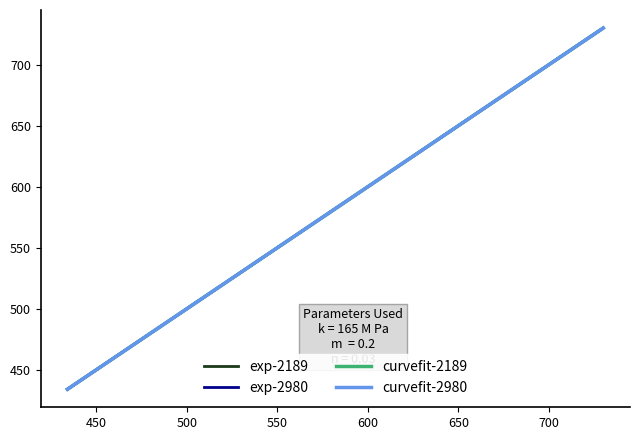

Is this an area chart (filled region under the line)?

No